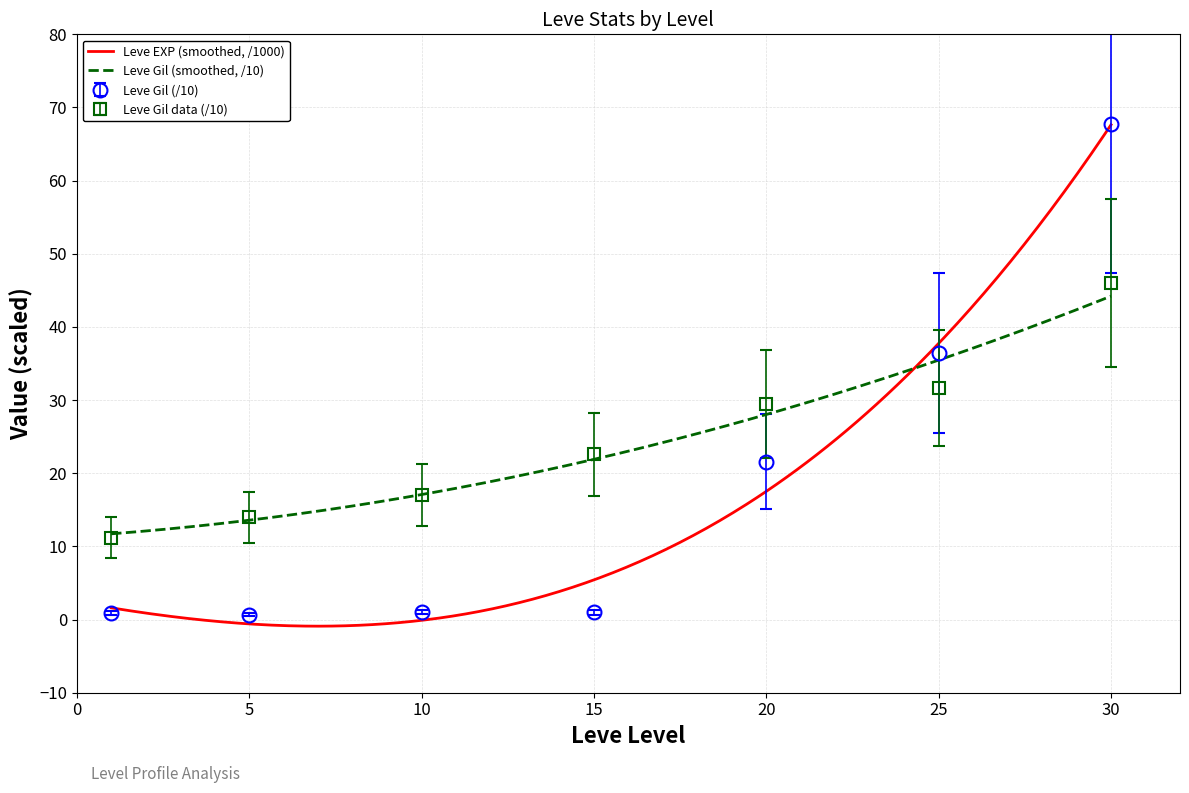

True or false: Leve Gil and Leve EXP intersect in this chart.

True